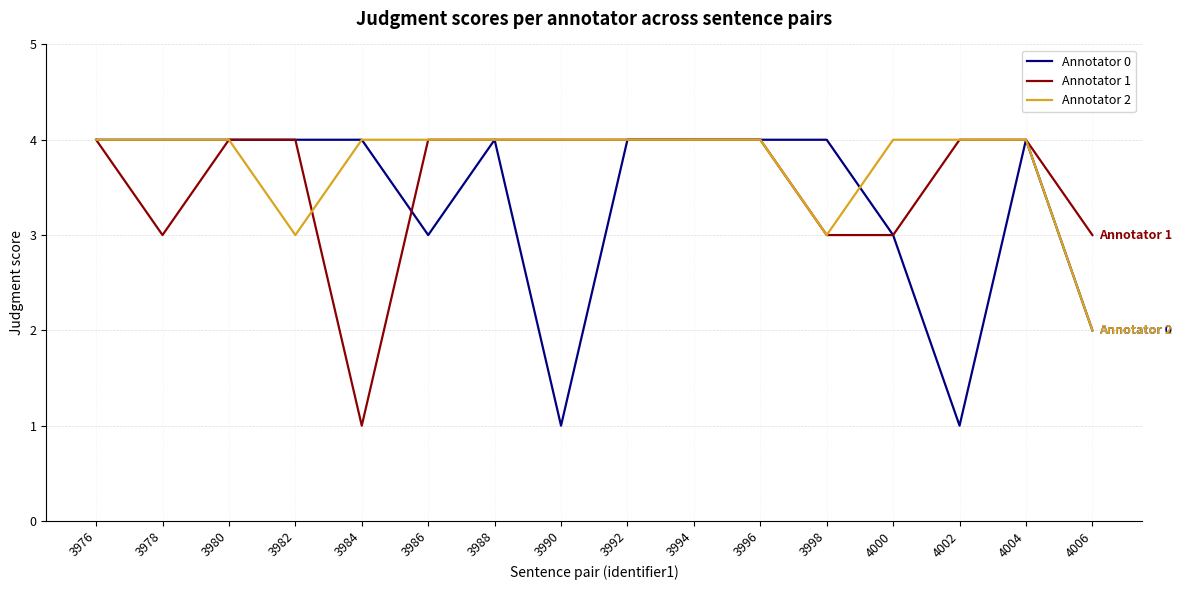

What is the average value of the Annotator 1 series?

4